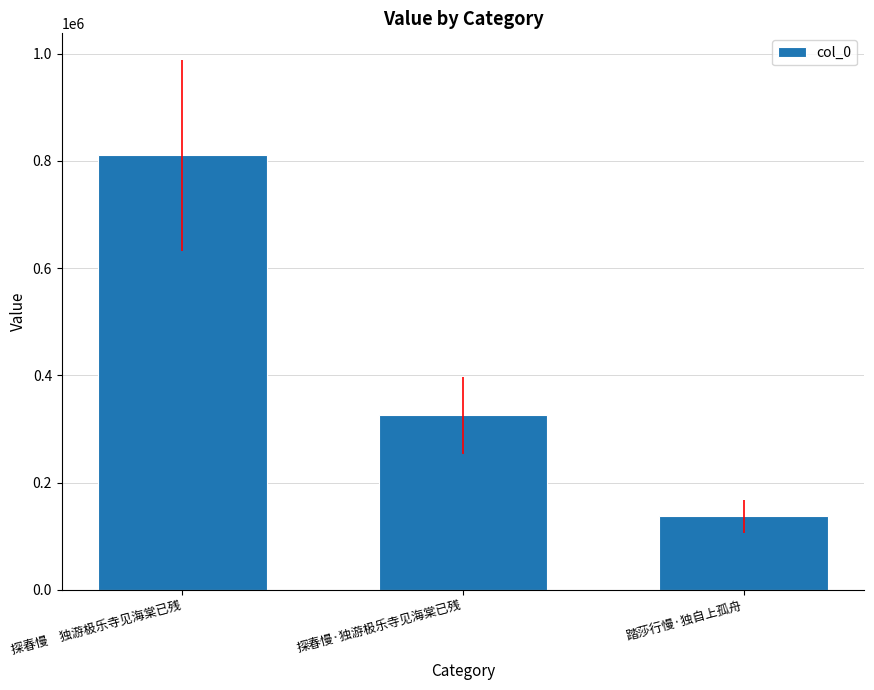

What is the approximate value at 探春慢　独游极乐寺见海棠已残?

810087